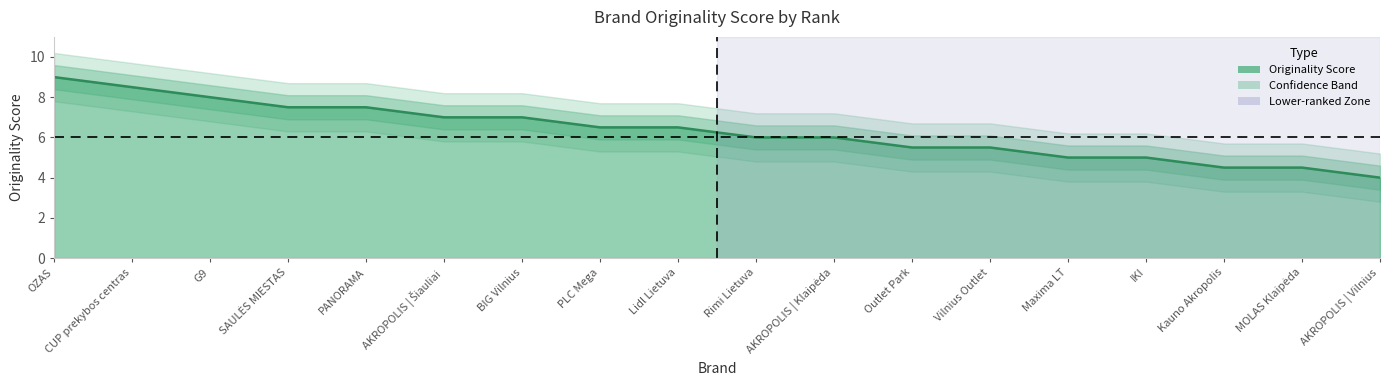

Reading left to right, transcribe all the data shown in this chart.

OZAS=9.0	CUP prekybos centras=8.5	G9=8.0	SAULĖS MIESTAS=7.5	PANORAMA=7.5	AKROPOLIS | Šiauliai=7.0	BIG Vilnius=7.0	PLC Mega=6.5	Lidl Lietuva=6.5	Rimi Lietuva=6.0	AKROPOLIS | Klaipėda=6.0	Outlet Park=5.5	Vilnius Outlet=5.5	Maxima LT=5.0	IKI=5.0	Kauno Akropolis=4.5	MOLAS Klaipėda=4.5	AKROPOLIS | Vilnius=4.0